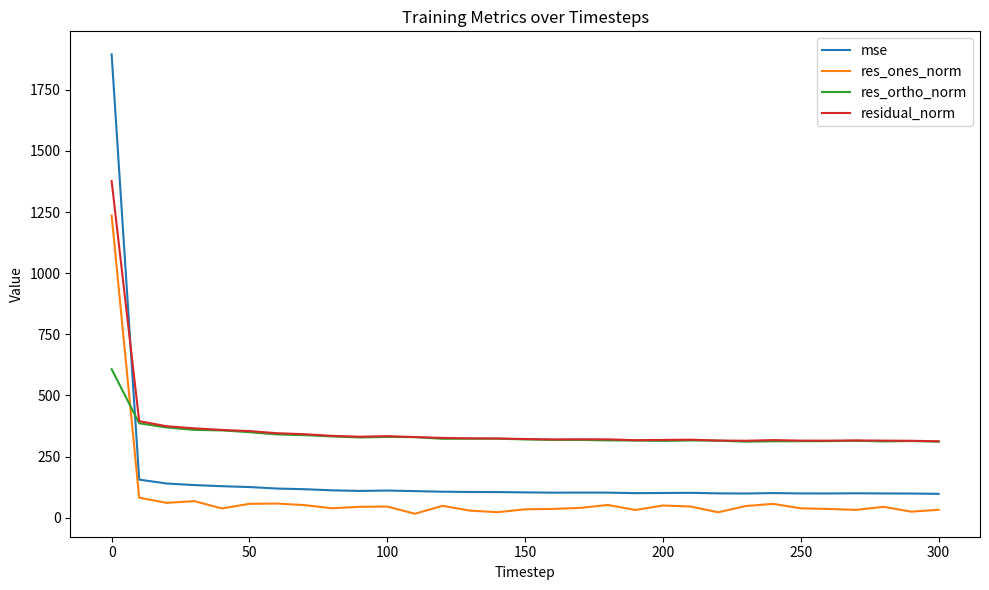

What is the greatest value displayed?

1894.8